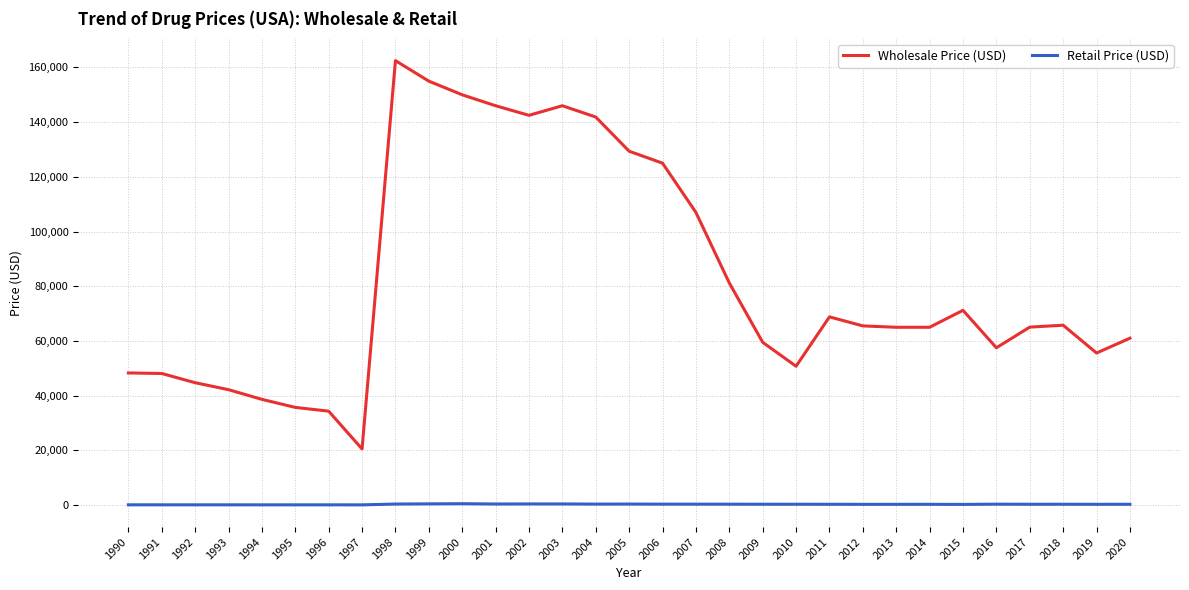

What is the lowest value of the Wholesale Price (USD) series?

20500.0